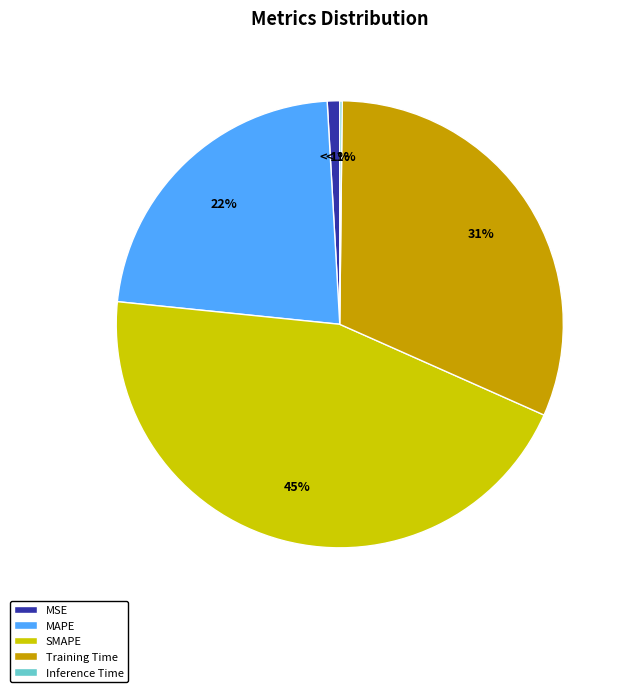

True or false: MSE accounts for 11% of the total.

False